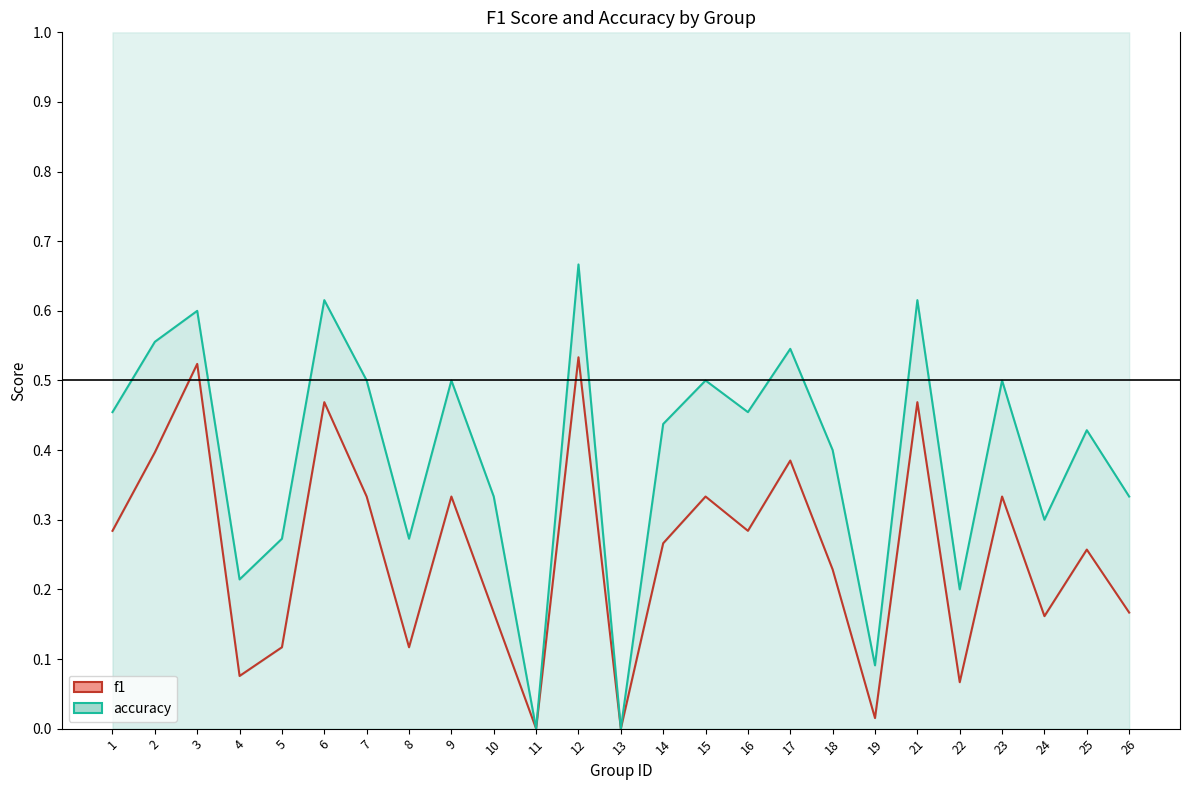

What is the sum of the accuracy values at 23 and 24?

0.8